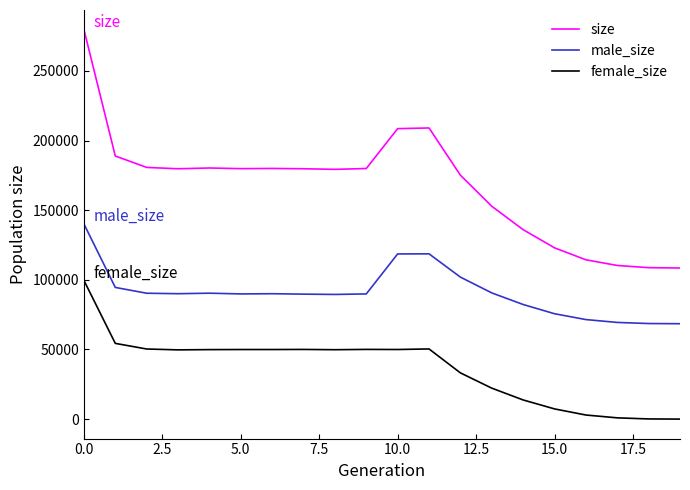

What is the difference between the maximum and minimum values in the size series?

171284